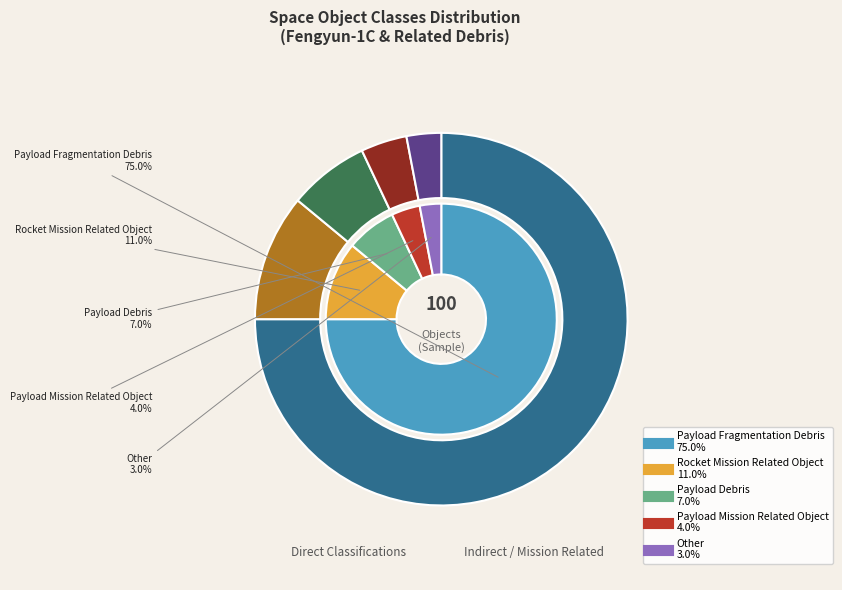

Rank the categories by value from highest to lowest.

Payload Fragmentation Debris, Rocket Mission Related Object, Payload Debris, Payload Mission Related Object, Other